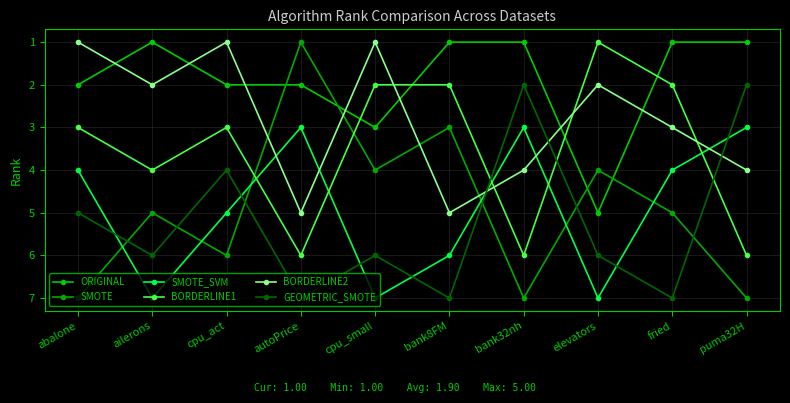

What is the value of the SMOTE point at the 7th from the left?

7